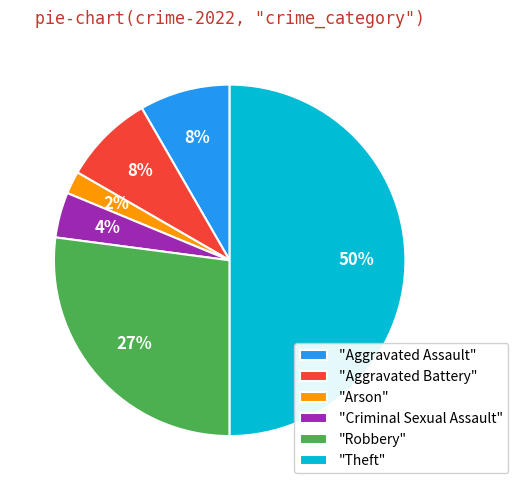

Is the sum of "Aggravated Assault" and "Robbery" greater than half?

No